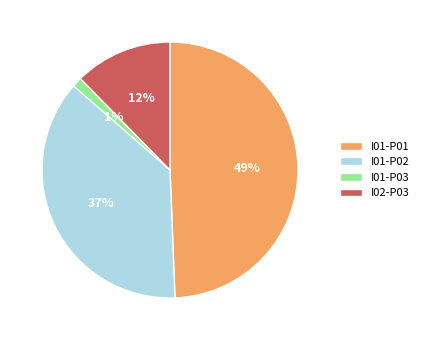

How many slices are in this pie chart?

4